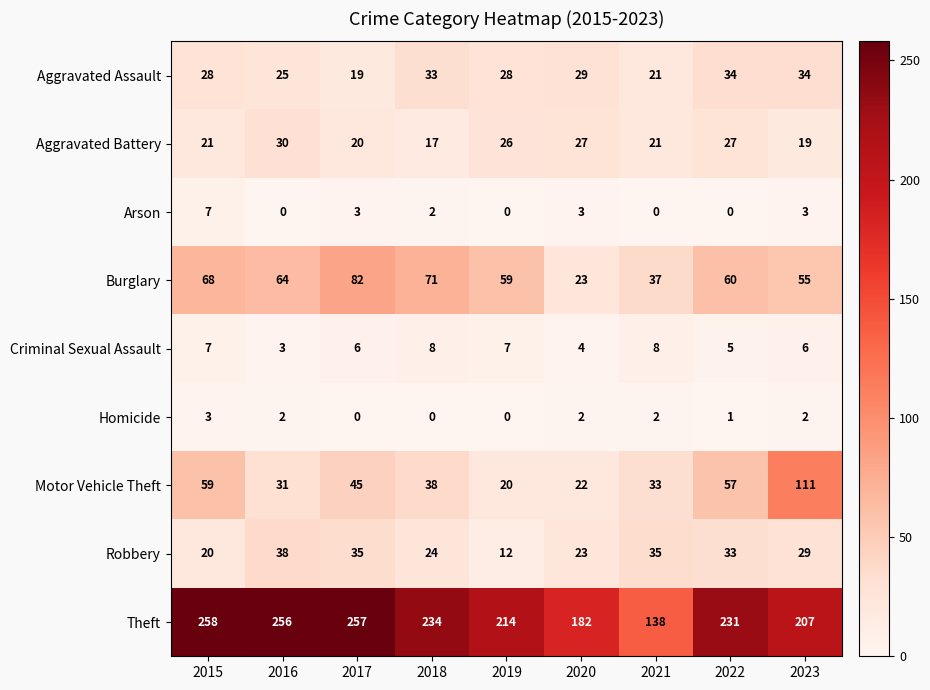

What is the maximum value for Robbery?

38